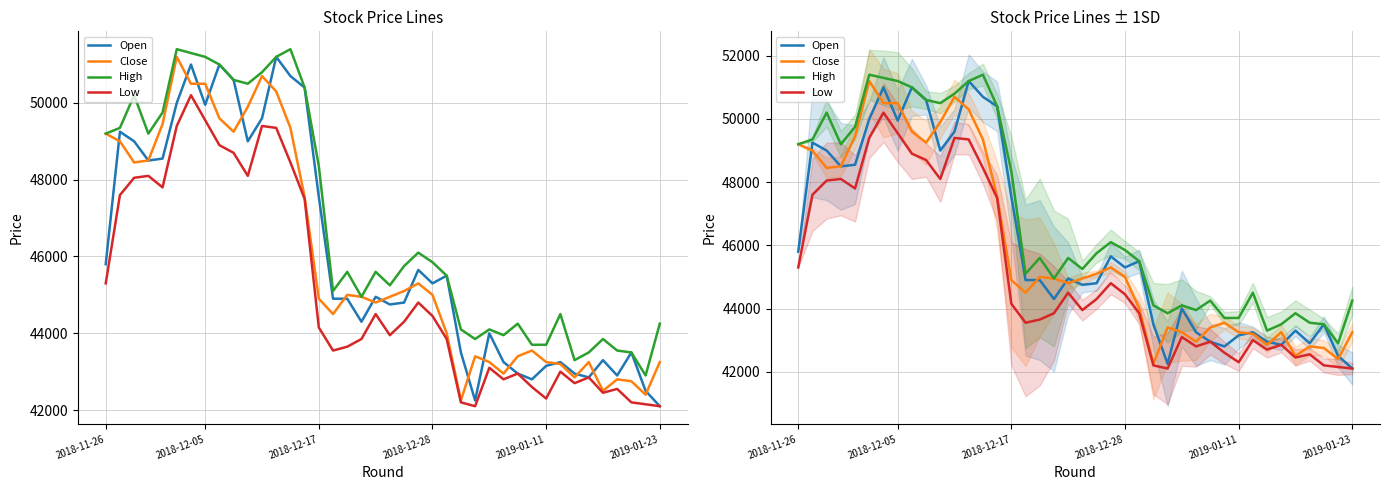

True or false: Open and High cross at least once.

False